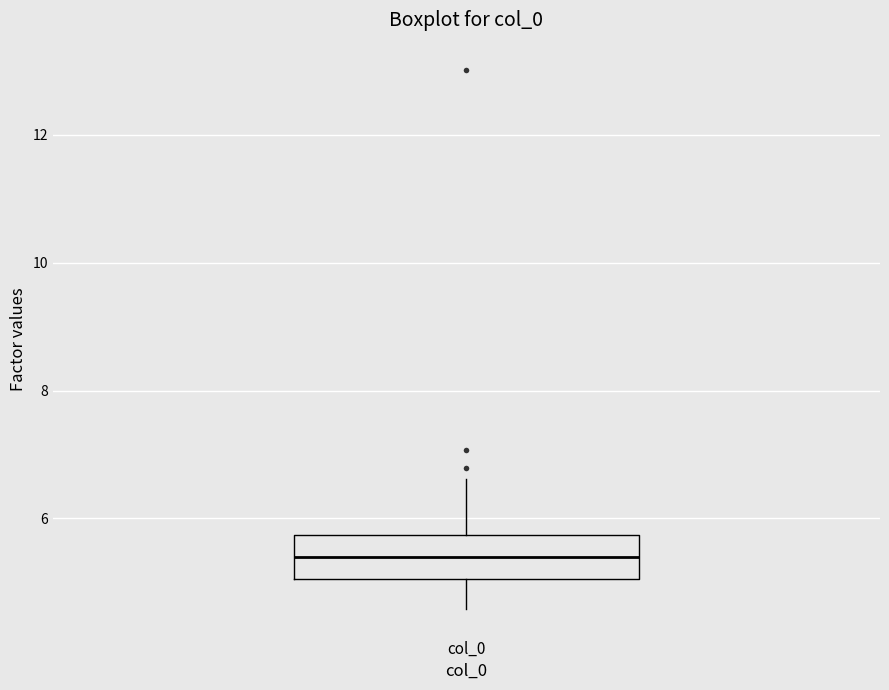

Read this box plot against the y-axis: the position of the median line, the range covered by the box, and the ends of both whiskers. The values are not printed on the chart, so give them approximately, as read against the axis.

median 5.4, box 5.0 to 5.8, whiskers 4.6 to 6.6